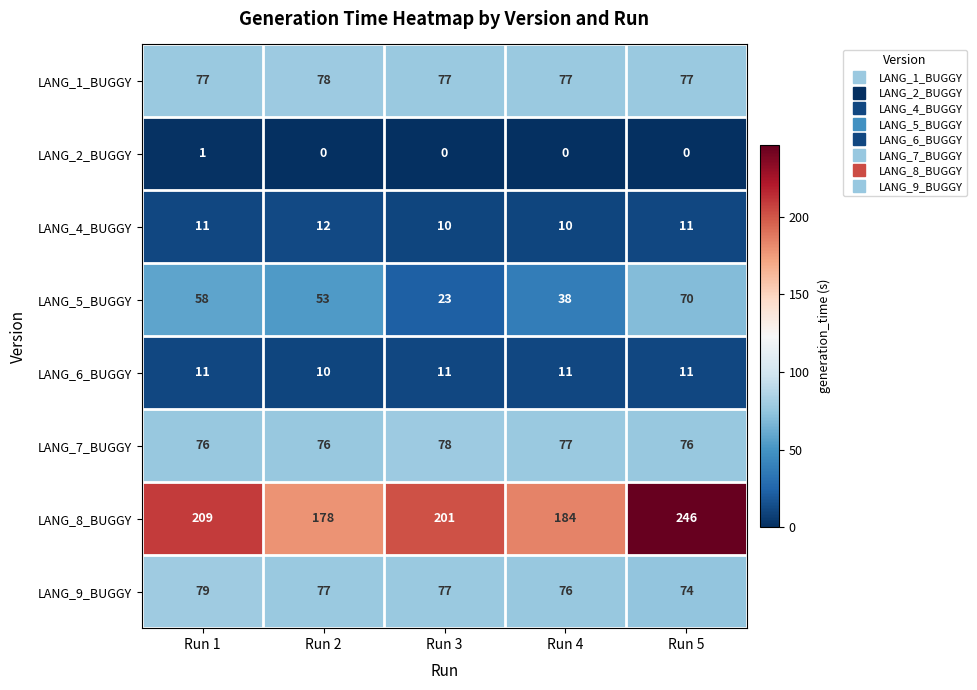

What is the minimum value for LANG_5_BUGGY?

23